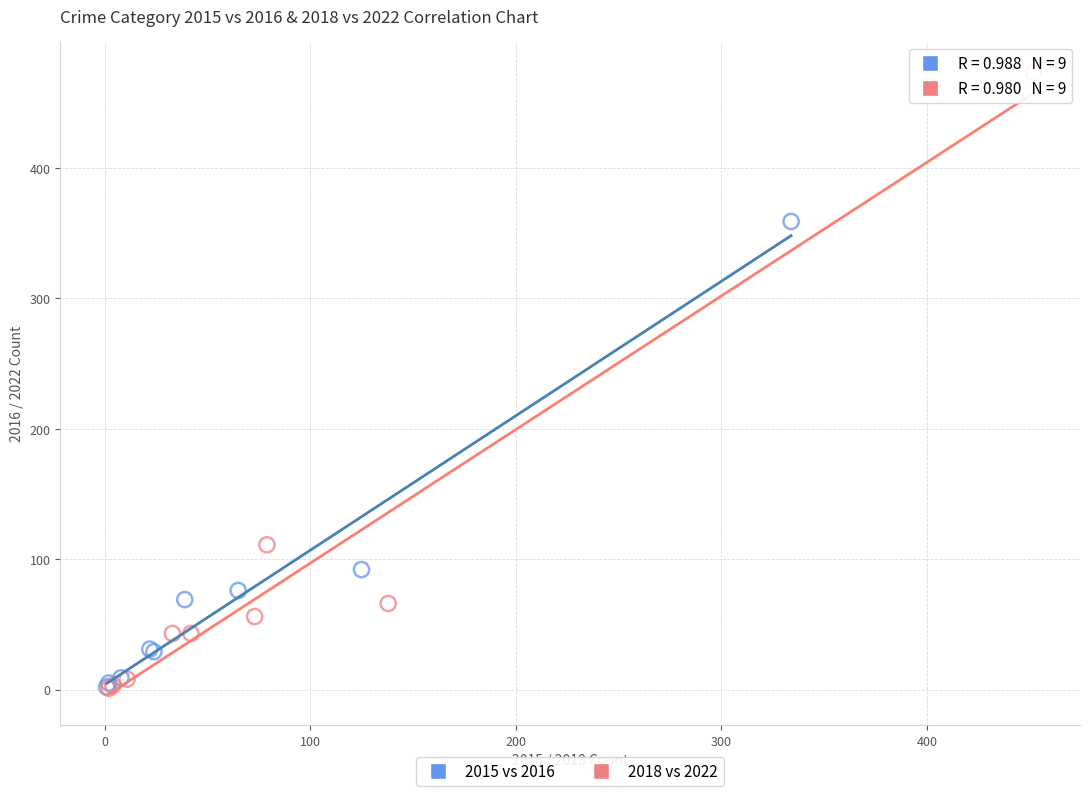

Which series reaches the maximum Y coordinate?

2018 vs 2022